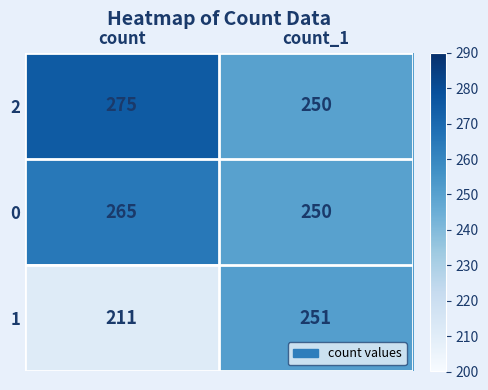

Read the 2 value at count_1.

250